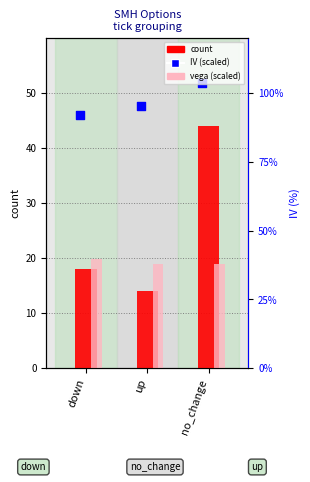

At which category is the sum across all series the highest?

no_change